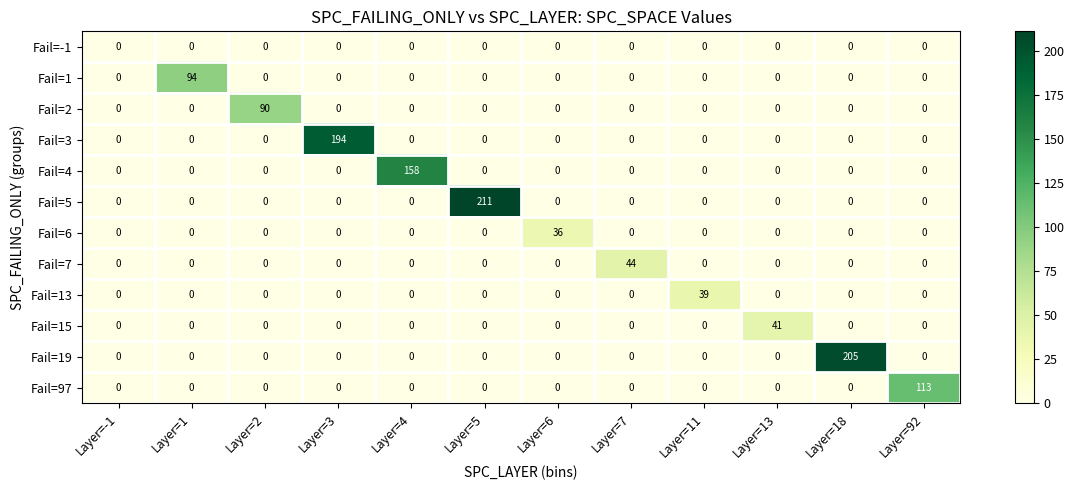

How many data points does each series have?

12